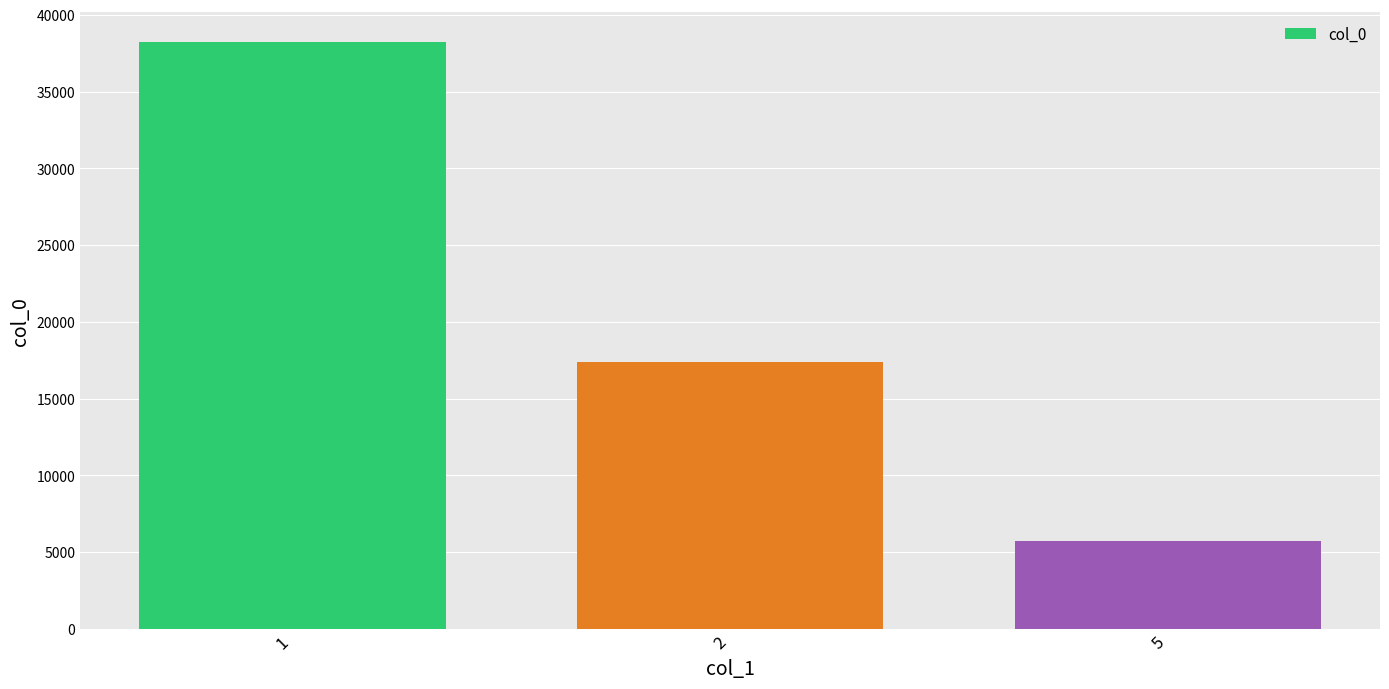

What is the change in value from 1 to 5?

-32550